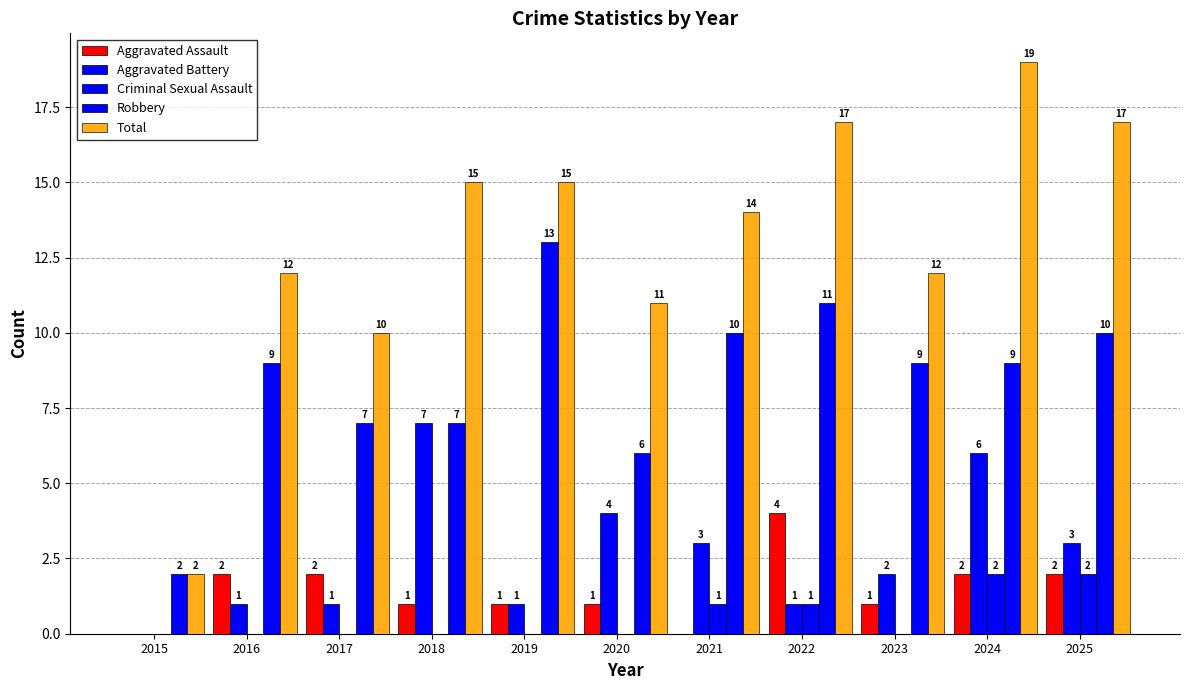

Reading left to right, extract all data points from this chart.

Aggravated Assault: 2015=0	2016=2	2017=2	2018=1	2019=1	2020=1	2021=0	2022=4	2023=1	2024=2	2025=2
Aggravated Battery: 2015=0	2016=1	2017=1	2018=7	2019=1	2020=4	2021=3	2022=1	2023=2	2024=6	2025=3
Criminal Sexual Assault: 2015=0	2016=0	2017=0	2018=0	2019=0	2020=0	2021=1	2022=1	2023=0	2024=2	2025=2
Robbery: 2015=2	2016=9	2017=7	2018=7	2019=13	2020=6	2021=10	2022=11	2023=9	2024=9	2025=10
Total: 2015=2	2016=12	2017=10	2018=15	2019=15	2020=11	2021=14	2022=17	2023=12	2024=19	2025=17